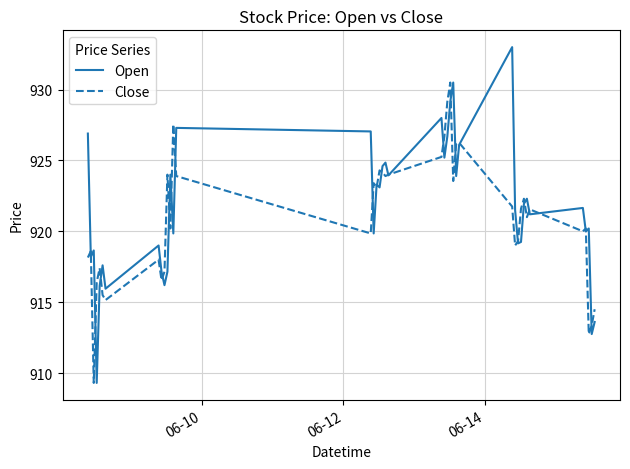

List the series in order of their peak value, lowest first.

Close, Open